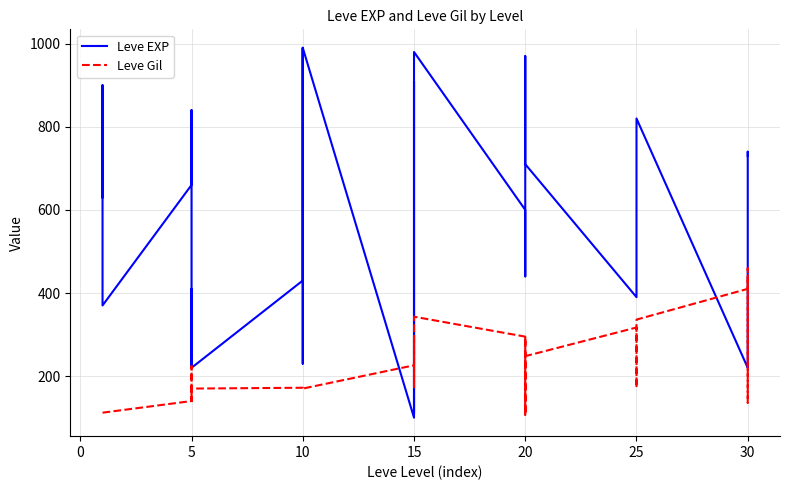

Reading left to right, transcribe all the data shown in this chart.

Leve EXP: 630	900	370	660	840	220	410	220	430	330	230	990	430	990	100	910	110	920	980	600	440	600	600	970	710	390	460	490	820	220	230	740	730
Leve Gil: 112	112	112	140	224	140	140	170	172	170	170	170	172	170	226	174	295	230	343	295	107	232	295	108	248	317	290	172	336	410	460	136	438